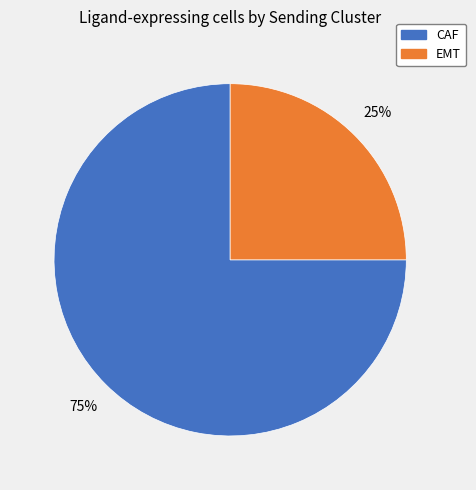

Count the number of slices in the pie.

2